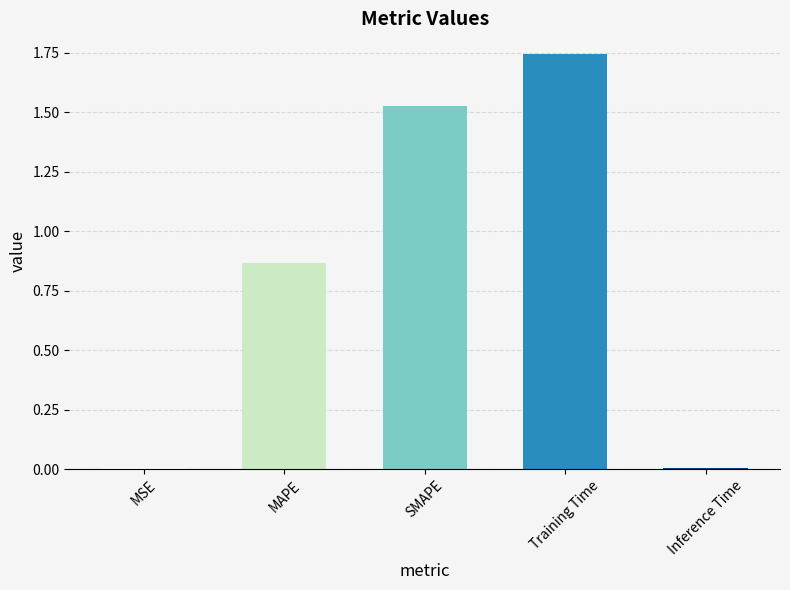

What is the difference between the values at MAPE and SMAPE?

0.7